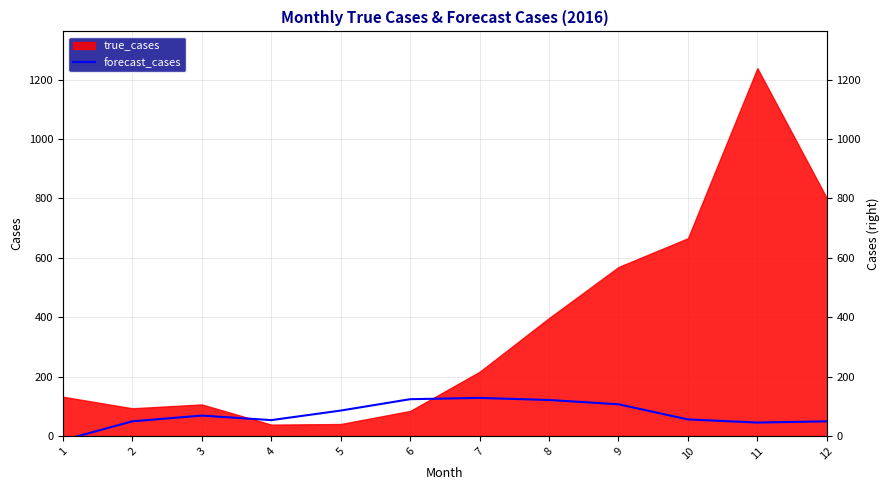

Does the chart display data point markers on the line(s)?

No